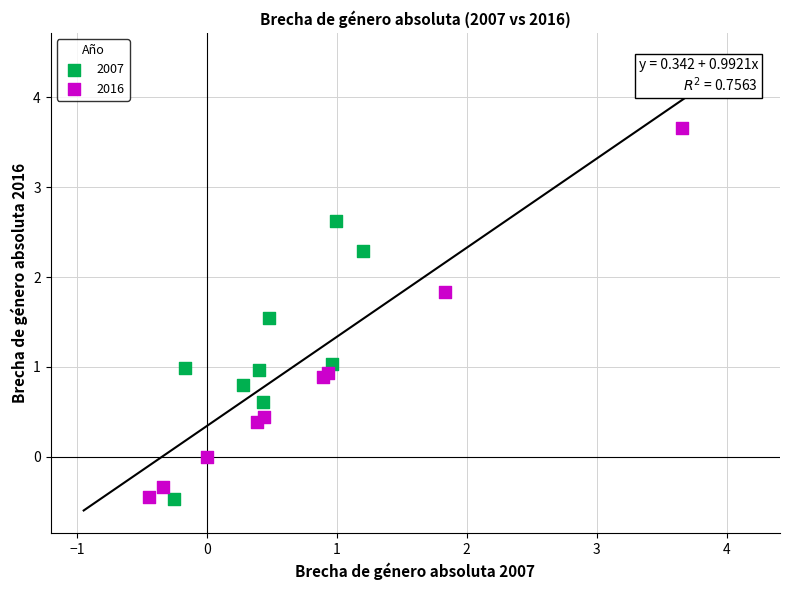

Which series contains the highest Y value?

2016